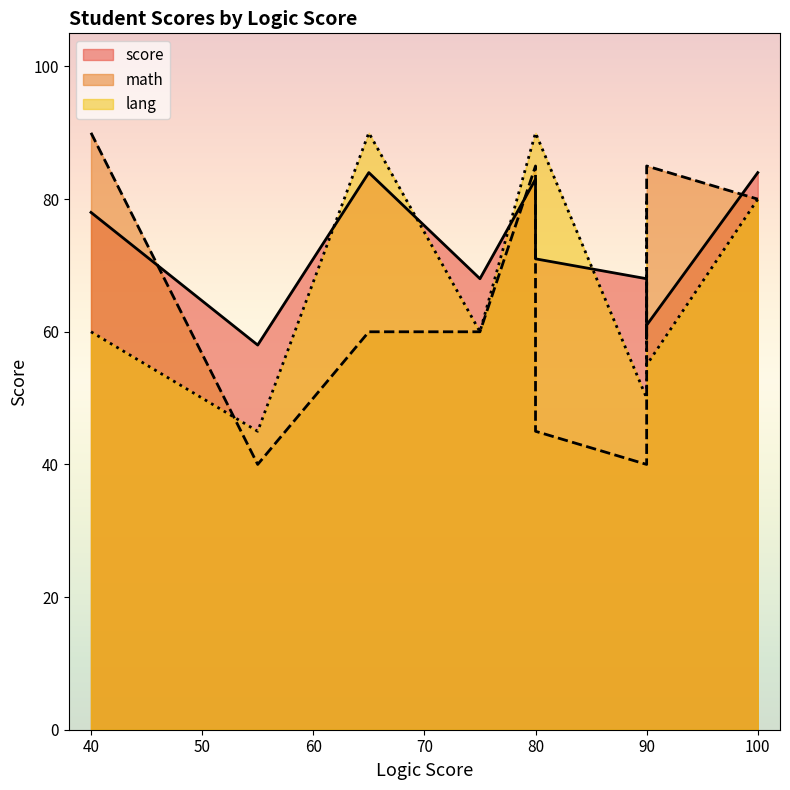

Reading left to right, extract all data points from this chart.

score: 78	58	84	68	83	71	68	59	61	84
math: 90	40	60	60	85	45	40	55	85	80
lang: 60	45	90	60	90	90	50	80	55	80